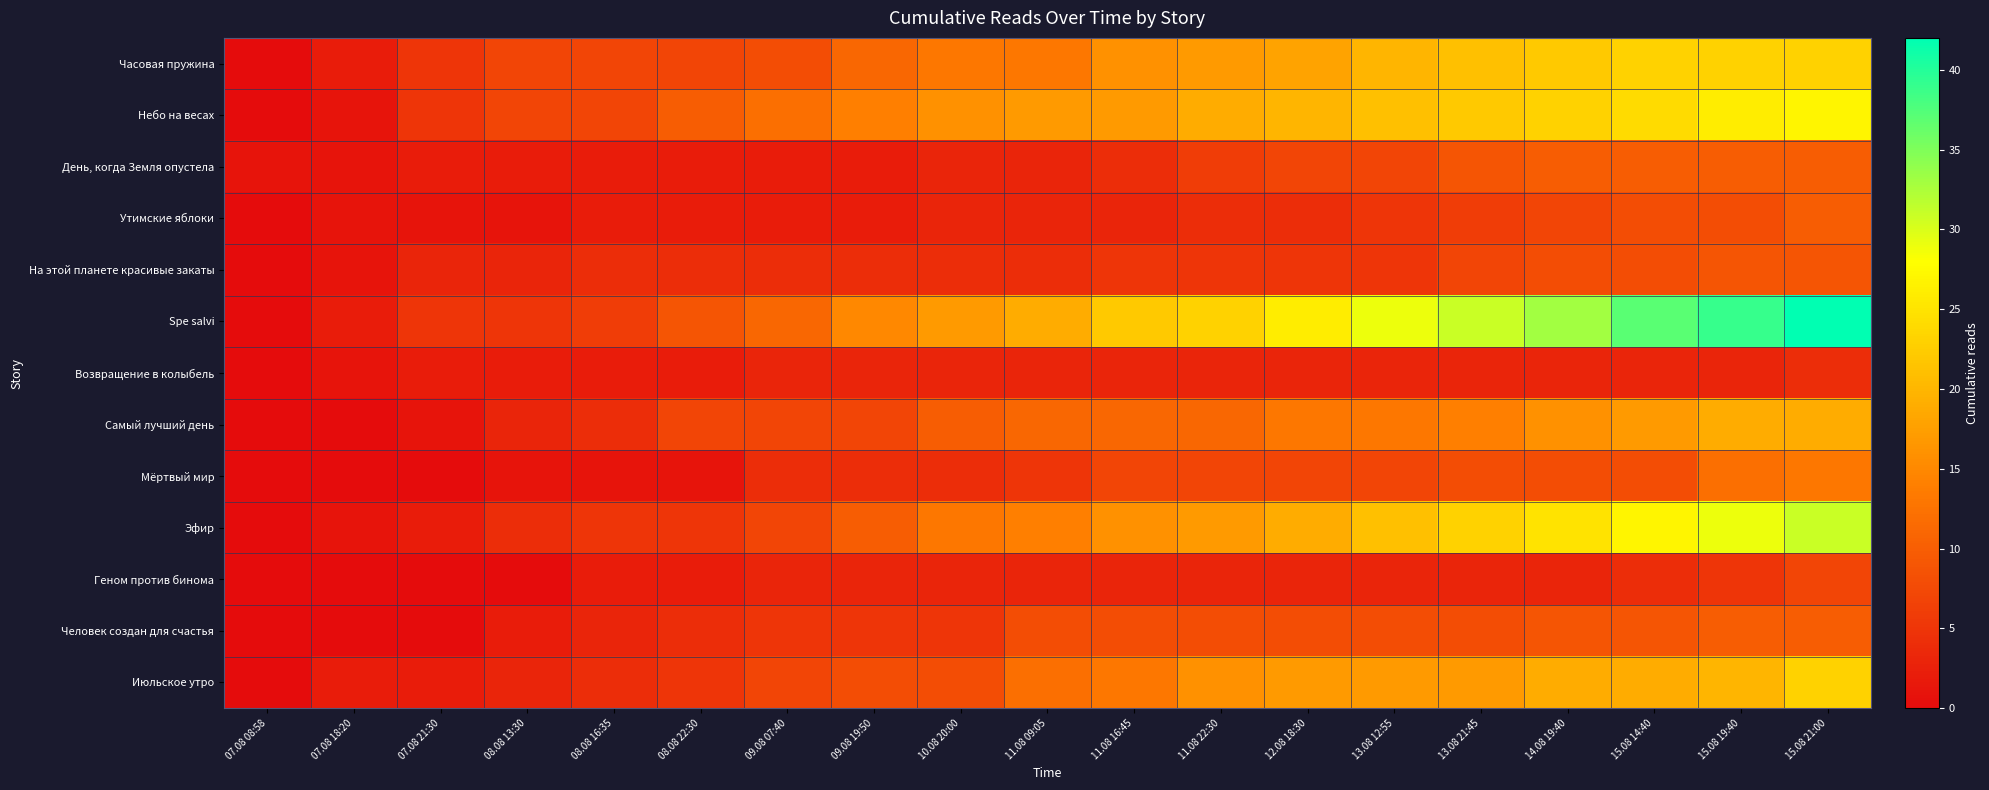

Reading left to right, extract all data points from this chart.

Часовая пружина: 07.08 08:58=0	07.08 18:20=2	07.08 21:30=5	08.08 13:30=7	08.08 16:35=7	08.08 22:30=7	09.08 07:40=8	09.08 19:50=11	10.08 20:00=13	11.08 09:05=13	11.08 16:45=16	11.08 22:30=17	12.08 18:30=18	13.08 12:55=20	13.08 21:45=21	14.08 19:40=22	15.08 14:40=23	15.08 19:40=23	15.08 21:00=23
Небо на весах: 07.08 08:58=0	07.08 18:20=1	07.08 21:30=5	08.08 13:30=7	08.08 16:35=7	08.08 22:30=10	09.08 07:40=12	09.08 19:50=14	10.08 20:00=16	11.08 09:05=17	11.08 16:45=17	11.08 22:30=19	12.08 18:30=20	13.08 12:55=21	13.08 21:45=22	14.08 19:40=23	15.08 14:40=24	15.08 19:40=26	15.08 21:00=27
День, когда Земля опустела: 07.08 08:58=1	07.08 18:20=1	07.08 21:30=2	08.08 13:30=2	08.08 16:35=2	08.08 22:30=2	09.08 07:40=2	09.08 19:50=2	10.08 20:00=3	11.08 09:05=3	11.08 16:45=4	11.08 22:30=6	12.08 18:30=7	13.08 12:55=7	13.08 21:45=9	14.08 19:40=10	15.08 14:40=10	15.08 19:40=10	15.08 21:00=10
Утимские яблоки: 07.08 08:58=0	07.08 18:20=1	07.08 21:30=1	08.08 13:30=1	08.08 16:35=2	08.08 22:30=2	09.08 07:40=2	09.08 19:50=2	10.08 20:00=3	11.08 09:05=3	11.08 16:45=3	11.08 22:30=4	12.08 18:30=4	13.08 12:55=5	13.08 21:45=6	14.08 19:40=7	15.08 14:40=8	15.08 19:40=8	15.08 21:00=10
На этой планете красивые закаты: 07.08 08:58=0	07.08 18:20=1	07.08 21:30=3	08.08 13:30=3	08.08 16:35=4	08.08 22:30=4	09.08 07:40=4	09.08 19:50=4	10.08 20:00=4	11.08 09:05=4	11.08 16:45=5	11.08 22:30=5	12.08 18:30=5	13.08 12:55=5	13.08 21:45=7	14.08 19:40=8	15.08 14:40=8	15.08 19:40=9	15.08 21:00=9
Spe salvi: 07.08 08:58=0	07.08 18:20=2	07.08 21:30=5	08.08 13:30=5	08.08 16:35=6	08.08 22:30=9	09.08 07:40=11	09.08 19:50=15	10.08 20:00=17	11.08 09:05=19	11.08 16:45=22	11.08 22:30=23	12.08 18:30=26	13.08 12:55=29	13.08 21:45=31	14.08 19:40=33	15.08 14:40=37	15.08 19:40=39	15.08 21:00=42
Возвращение в колыбель: 07.08 08:58=0	07.08 18:20=1	07.08 21:30=2	08.08 13:30=2	08.08 16:35=2	08.08 22:30=2	09.08 07:40=3	09.08 19:50=3	10.08 20:00=3	11.08 09:05=3	11.08 16:45=3	11.08 22:30=3	12.08 18:30=3	13.08 12:55=3	13.08 21:45=3	14.08 19:40=3	15.08 14:40=3	15.08 19:40=3	15.08 21:00=4
Самый лучший день: 07.08 08:58=0	07.08 18:20=0	07.08 21:30=1	08.08 13:30=3	08.08 16:35=4	08.08 22:30=7	09.08 07:40=7	09.08 19:50=7	10.08 20:00=10	11.08 09:05=11	11.08 16:45=11	11.08 22:30=11	12.08 18:30=13	13.08 12:55=13	13.08 21:45=14	14.08 19:40=16	15.08 14:40=17	15.08 19:40=19	15.08 21:00=19
Мёртвый мир: 07.08 08:58=0	07.08 18:20=0	07.08 21:30=0	08.08 13:30=1	08.08 16:35=1	08.08 22:30=1	09.08 07:40=4	09.08 19:50=4	10.08 20:00=4	11.08 09:05=5	11.08 16:45=7	11.08 22:30=7	12.08 18:30=7	13.08 12:55=7	13.08 21:45=8	14.08 19:40=8	15.08 14:40=8	15.08 19:40=12	15.08 21:00=13
Эфир: 07.08 08:58=0	07.08 18:20=1	07.08 21:30=2	08.08 13:30=4	08.08 16:35=5	08.08 22:30=5	09.08 07:40=7	09.08 19:50=10	10.08 20:00=13	11.08 09:05=14	11.08 16:45=16	11.08 22:30=17	12.08 18:30=19	13.08 12:55=21	13.08 21:45=23	14.08 19:40=25	15.08 14:40=27	15.08 19:40=29	15.08 21:00=31
Геном против бинома: 07.08 08:58=0	07.08 18:20=0	07.08 21:30=0	08.08 13:30=0	08.08 16:35=2	08.08 22:30=2	09.08 07:40=3	09.08 19:50=3	10.08 20:00=3	11.08 09:05=3	11.08 16:45=3	11.08 22:30=3	12.08 18:30=3	13.08 12:55=3	13.08 21:45=3	14.08 19:40=3	15.08 14:40=4	15.08 19:40=5	15.08 21:00=7
Человек создан для счастья: 07.08 08:58=0	07.08 18:20=0	07.08 21:30=0	08.08 13:30=2	08.08 16:35=3	08.08 22:30=4	09.08 07:40=5	09.08 19:50=5	10.08 20:00=5	11.08 09:05=8	11.08 16:45=8	11.08 22:30=8	12.08 18:30=8	13.08 12:55=8	13.08 21:45=8	14.08 19:40=9	15.08 14:40=9	15.08 19:40=10	15.08 21:00=10
Июльское утро: 07.08 08:58=0	07.08 18:20=2	07.08 21:30=2	08.08 13:30=3	08.08 16:35=4	08.08 22:30=5	09.08 07:40=7	09.08 19:50=8	10.08 20:00=8	11.08 09:05=12	11.08 16:45=13	11.08 22:30=16	12.08 18:30=17	13.08 12:55=17	13.08 21:45=17	14.08 19:40=19	15.08 14:40=19	15.08 19:40=20	15.08 21:00=23